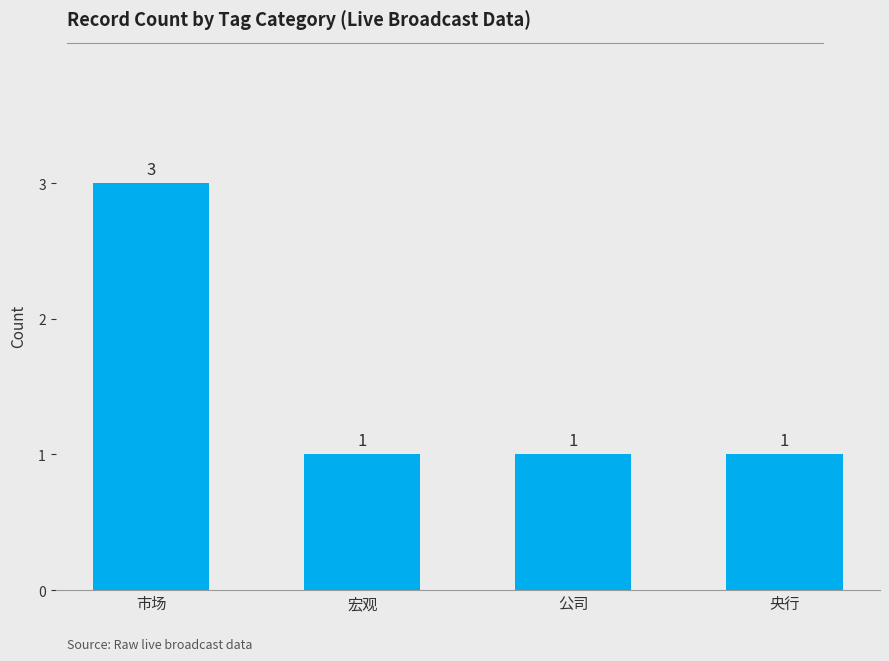

Count the values in the range 1 to 3.

4